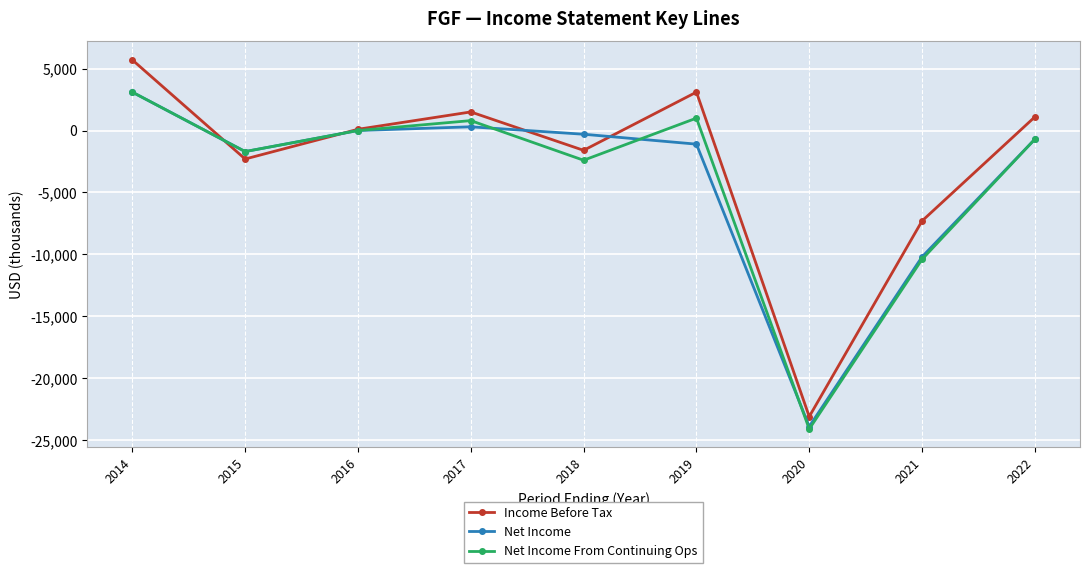

After their last crossing, which series has the higher values: Net Income From Continuing Ops or Income Before Tax?

Income Before Tax